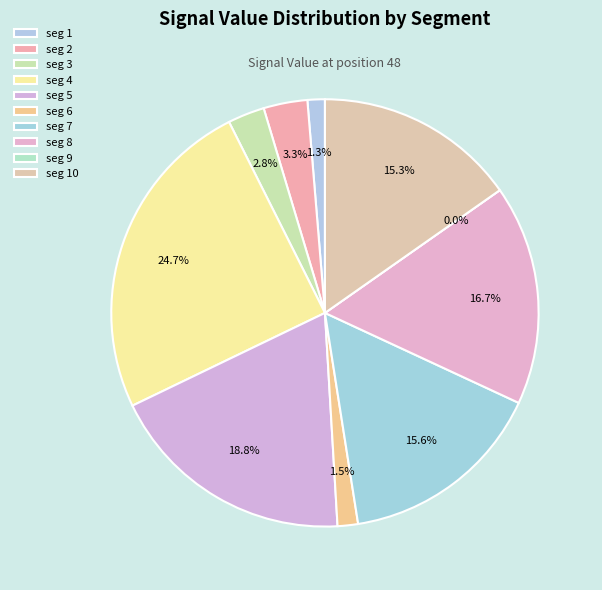

Is the sum of signal segment 7 and signal segment 10 greater than half?

No